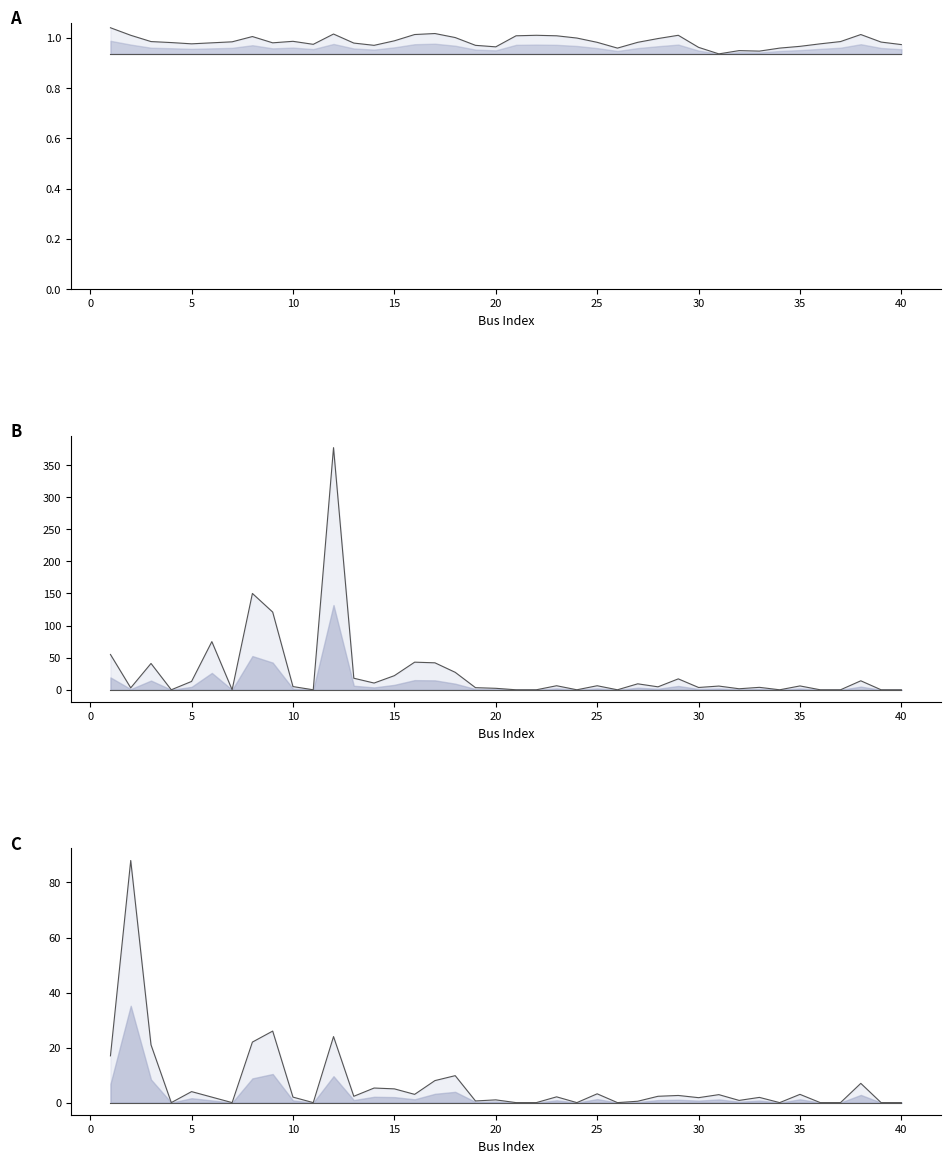

Does the chart have visible grid lines?

No